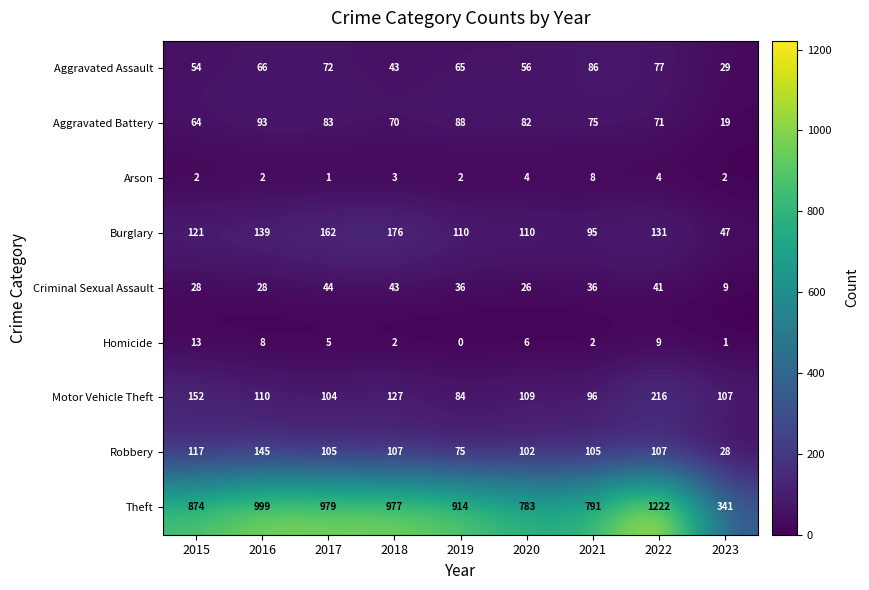

What is the approximate value of Motor Vehicle Theft at 2018, to the nearest 50?

150